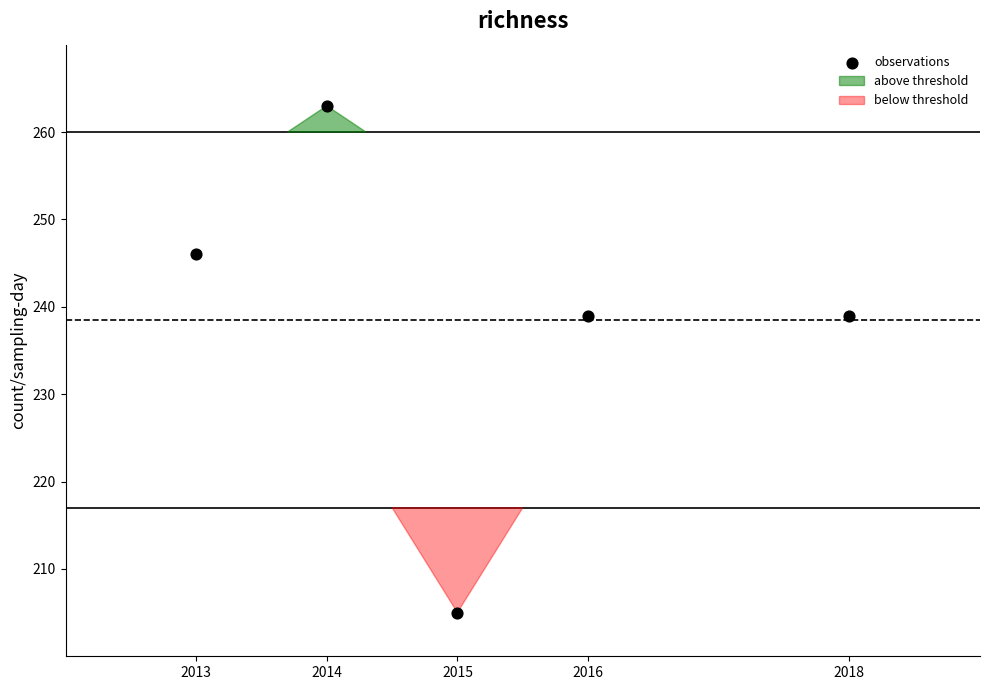

What is the range of Y values (max minus min)?

58